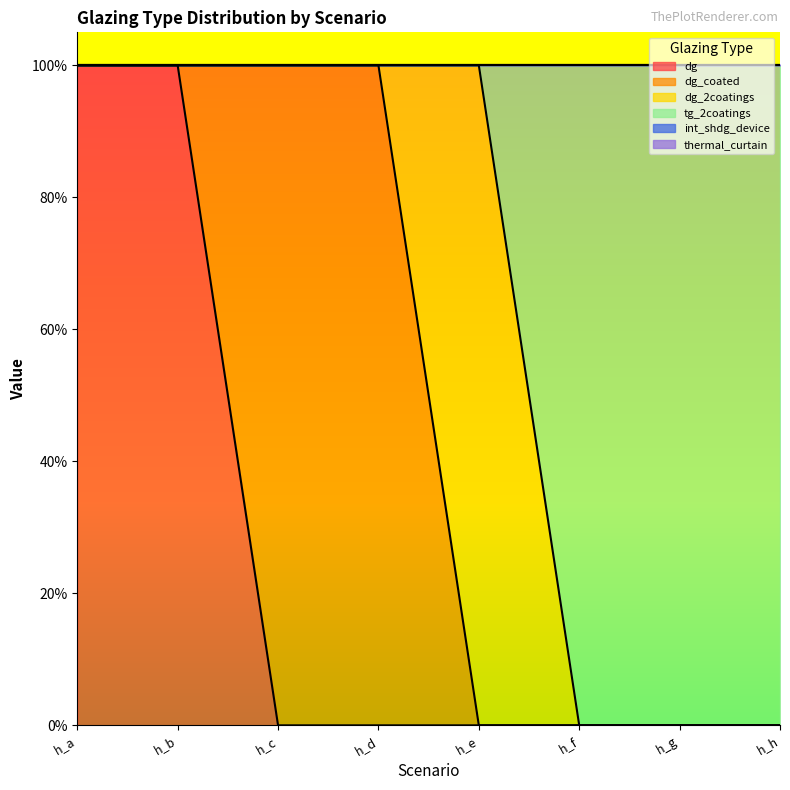

True or false: tg_2coatings and dg cross at least once.

False